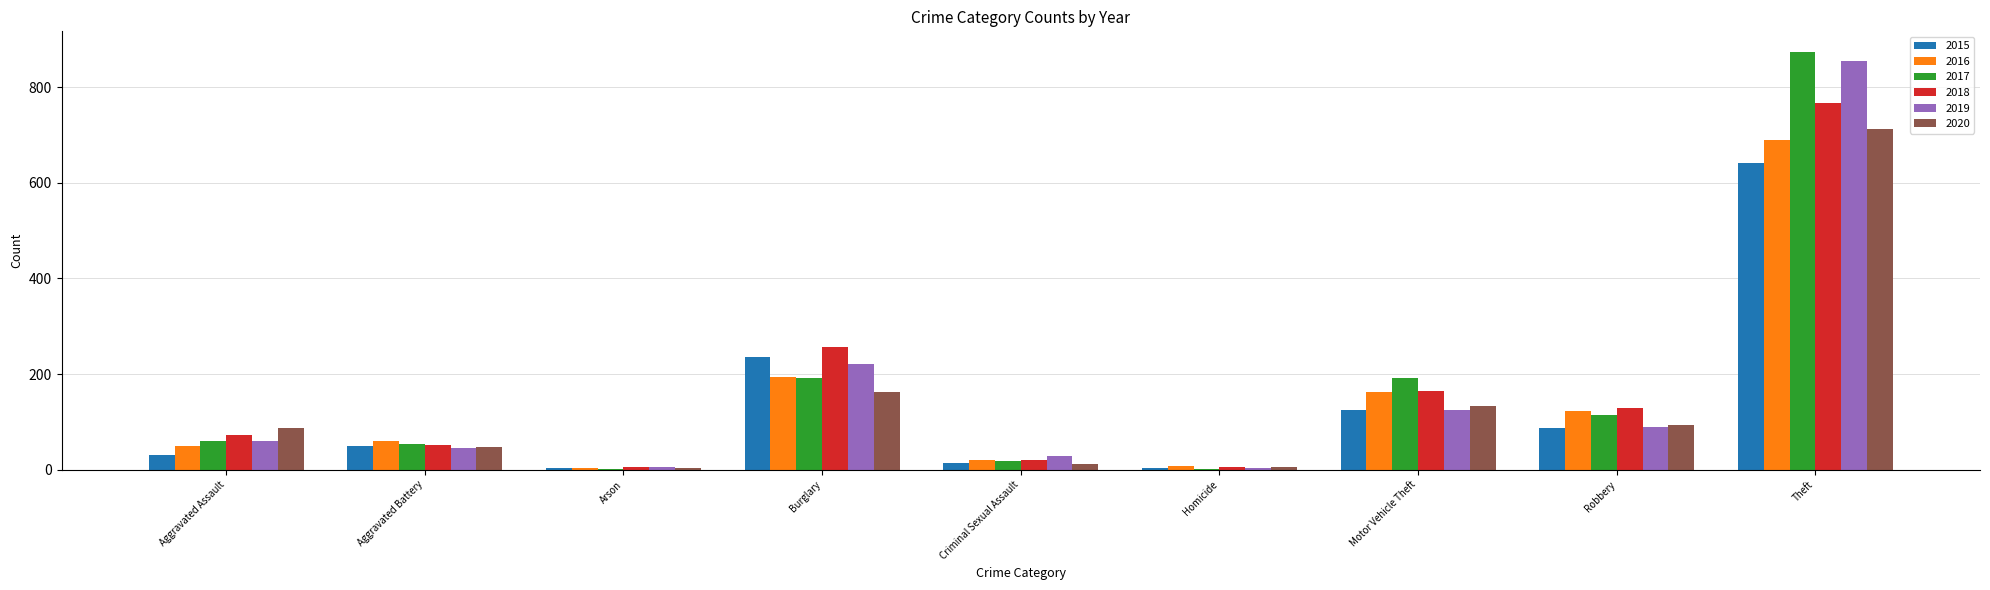

Read the 2018 value at Aggravated Battery.

52